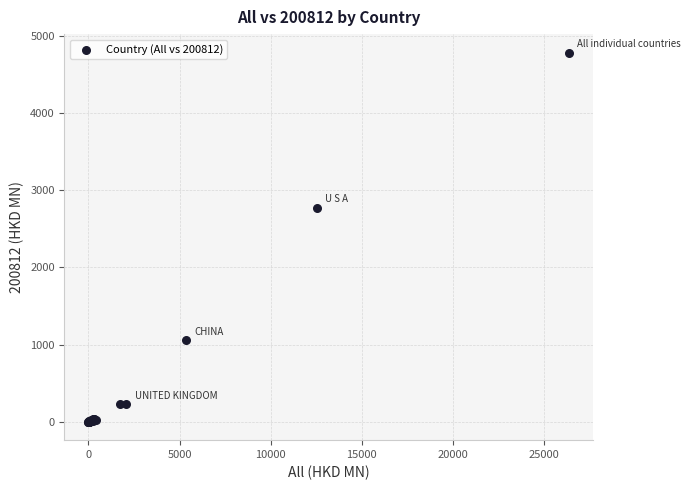

What Y value in the scatter plot is closest to 2391?

2770.0